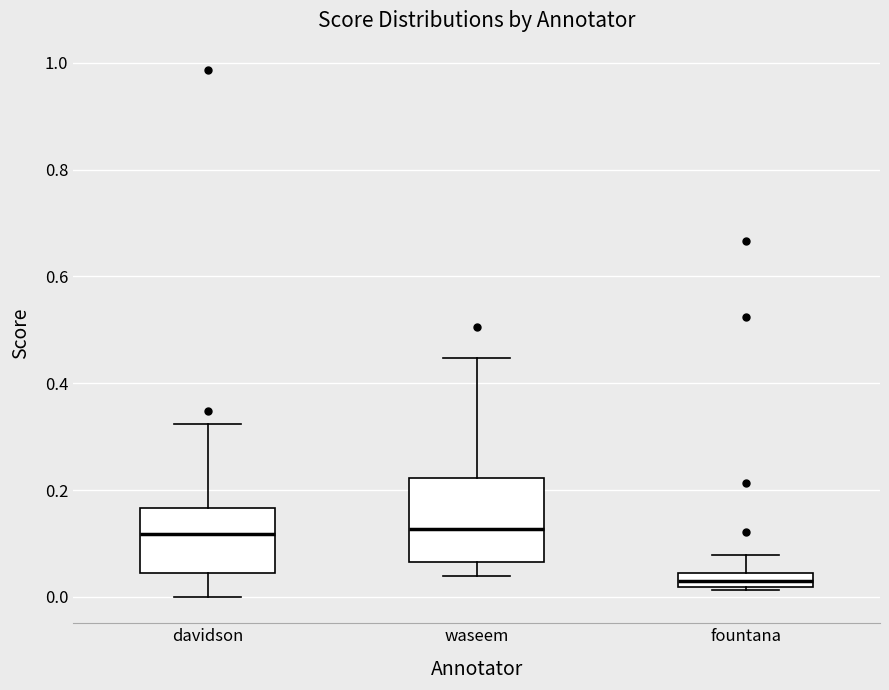

Where is the upper edge of the box for fountana on the y-axis? The values are not printed on the chart, so give them approximately, as read against the axis.

0.04